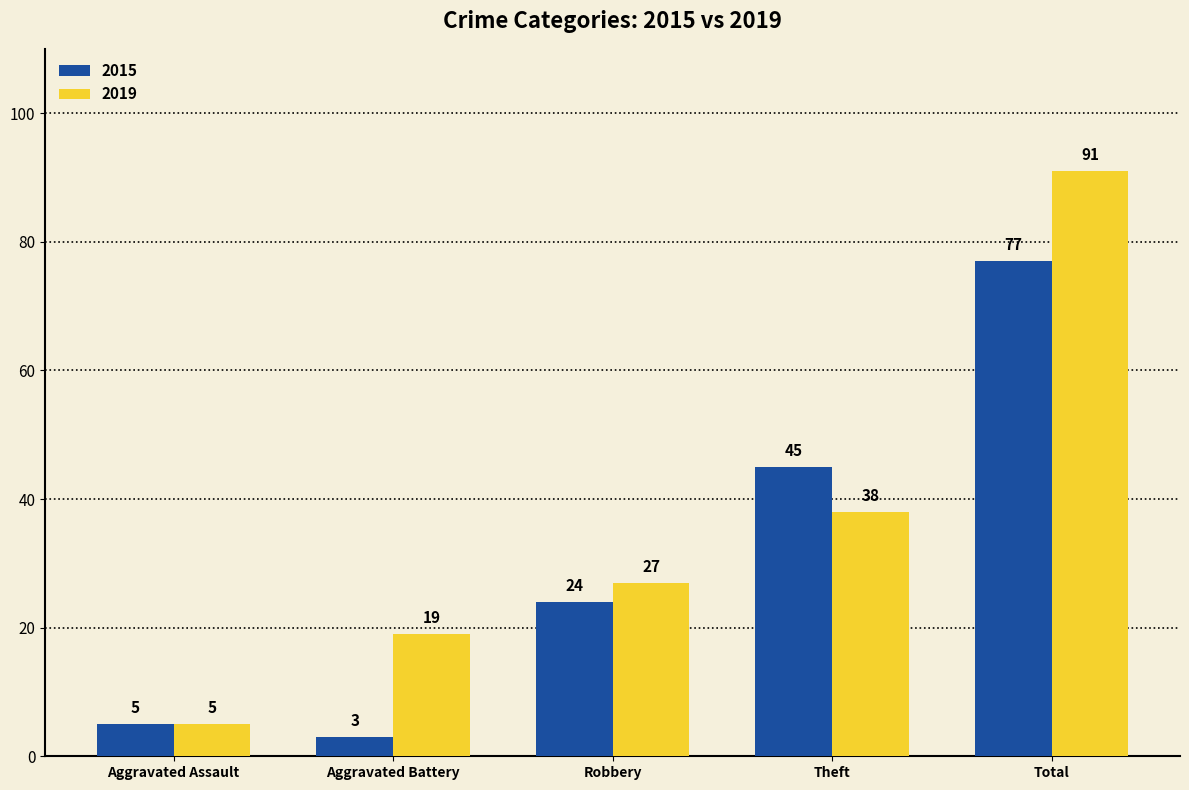

Reading left to right, list all the values displayed in this chart.

2015: 5	3	24	45	77
2019: 5	19	27	38	91